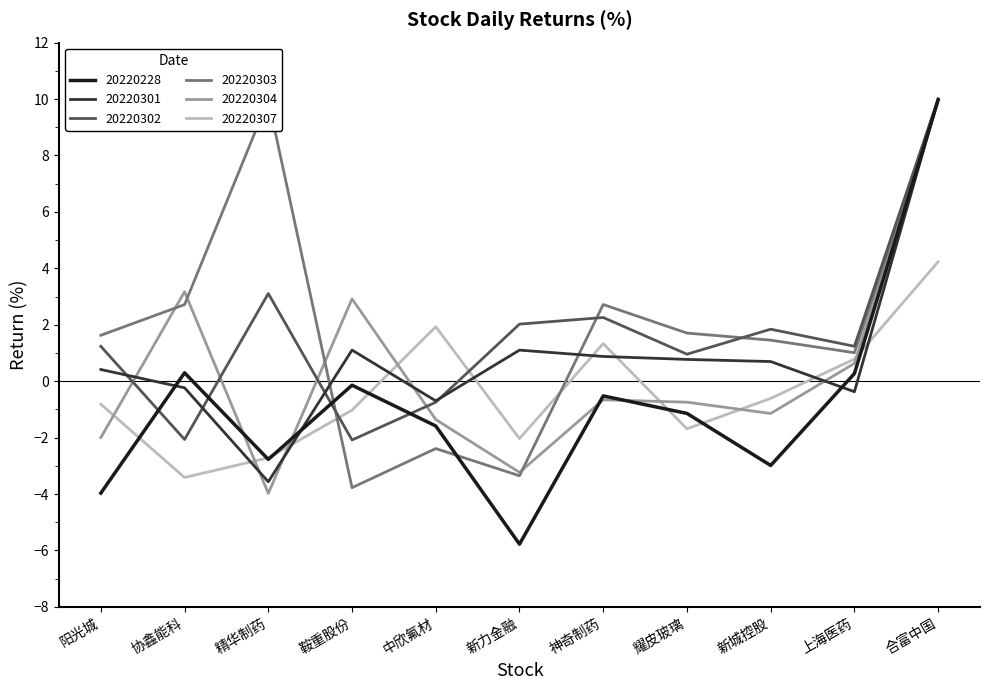

True or false: 20220307 has more than 1 points higher than both neighbors.

True